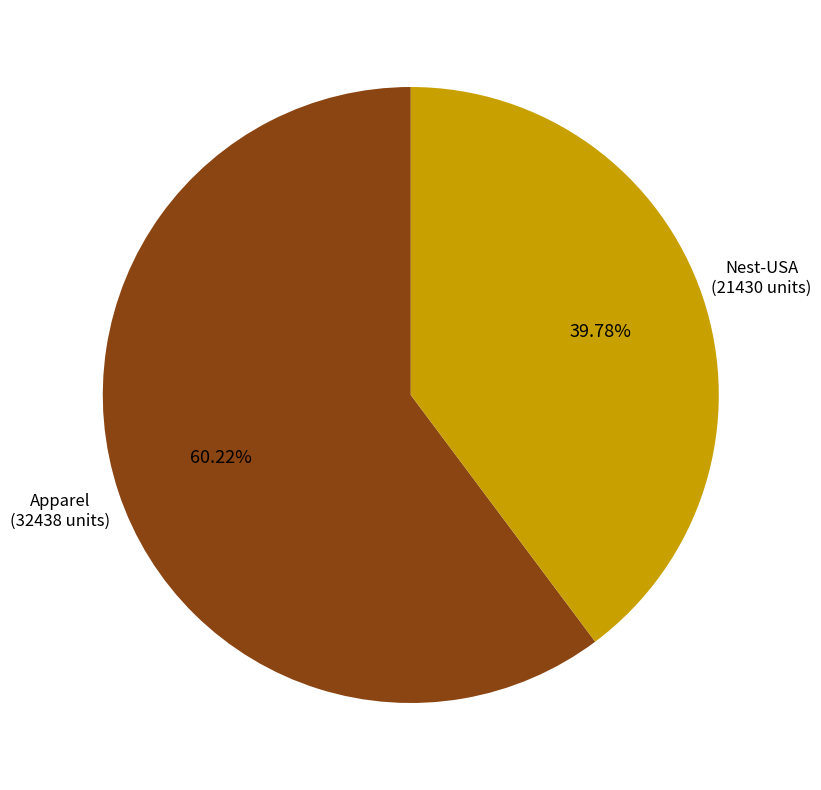

Is it true that Apparel is 60% of the pie?

True